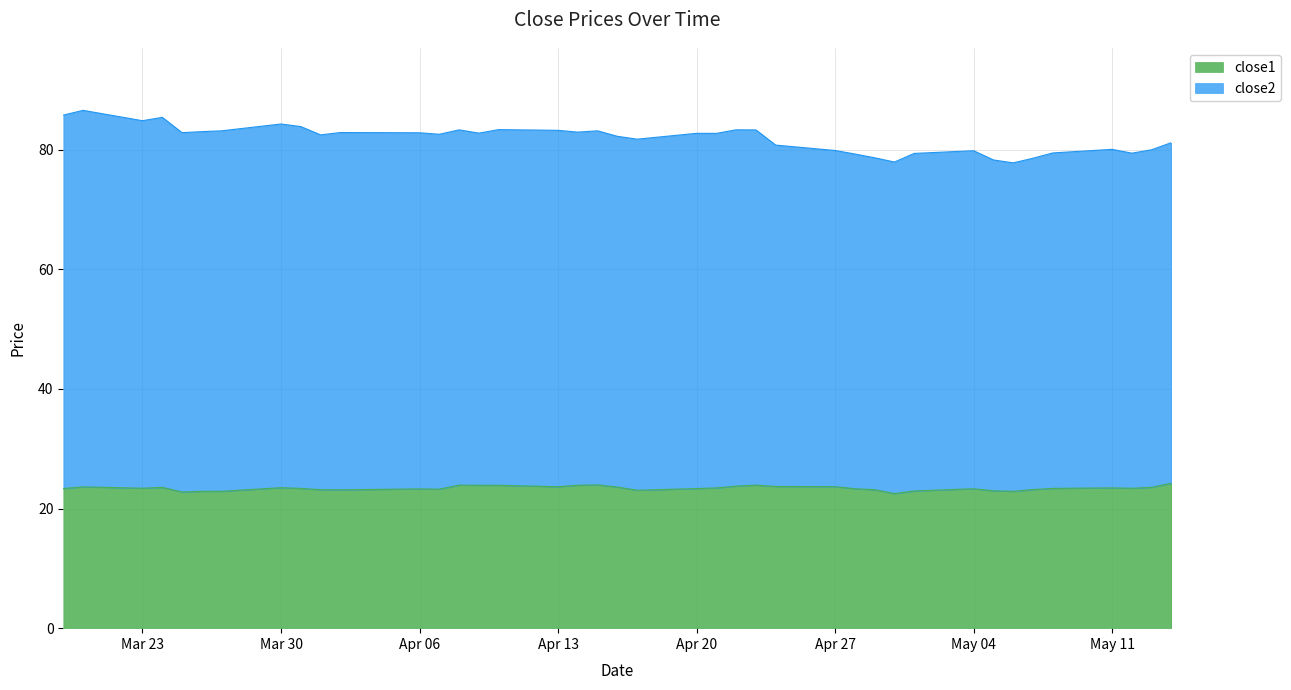

Does the chart have visible grid lines?

Yes